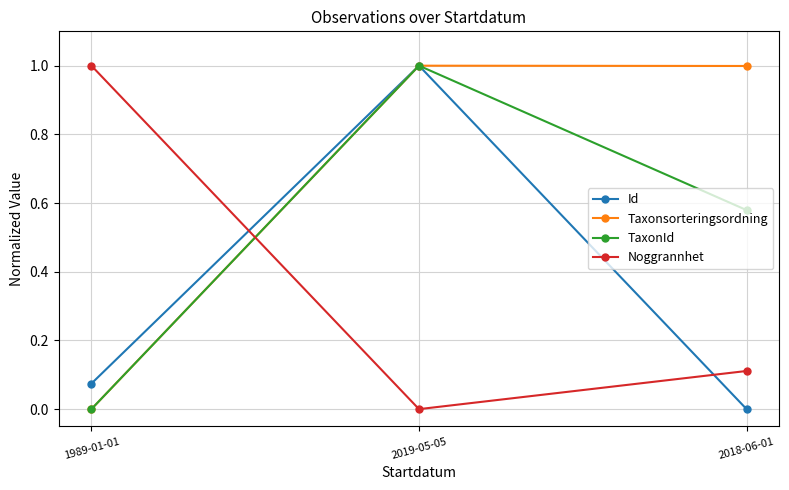

What is the spread (max minus min) of values at 1989-01-01?

1.0